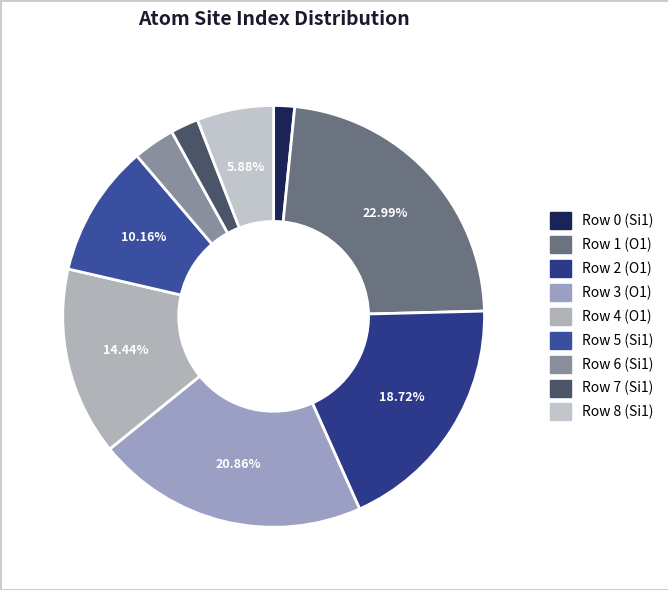

How many slices are in this pie chart?

9